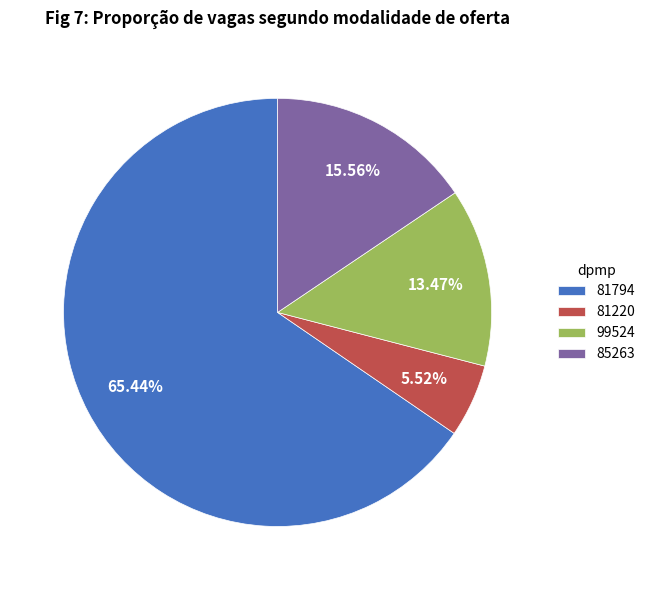

Which category has the smallest portion of the pie?

81220